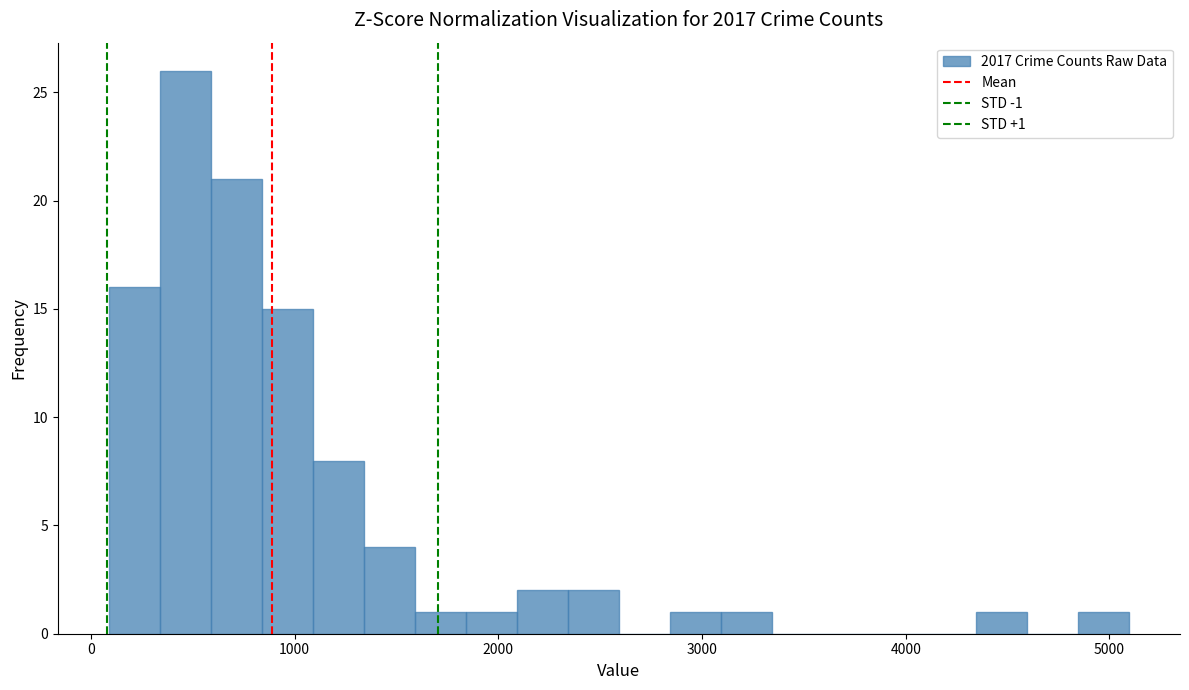

Around what value on the x-axis is the tallest bar? Give the approximate position of its centre, as read against the axis.

500